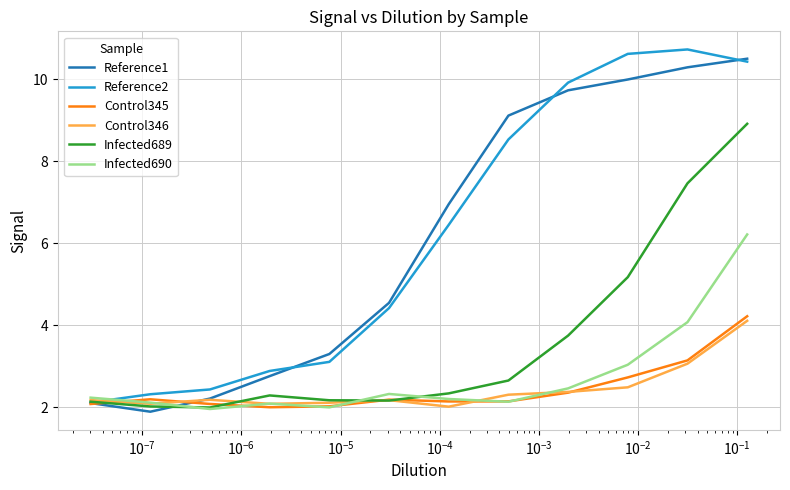

At how many categories does at least one series exceed 7?

5